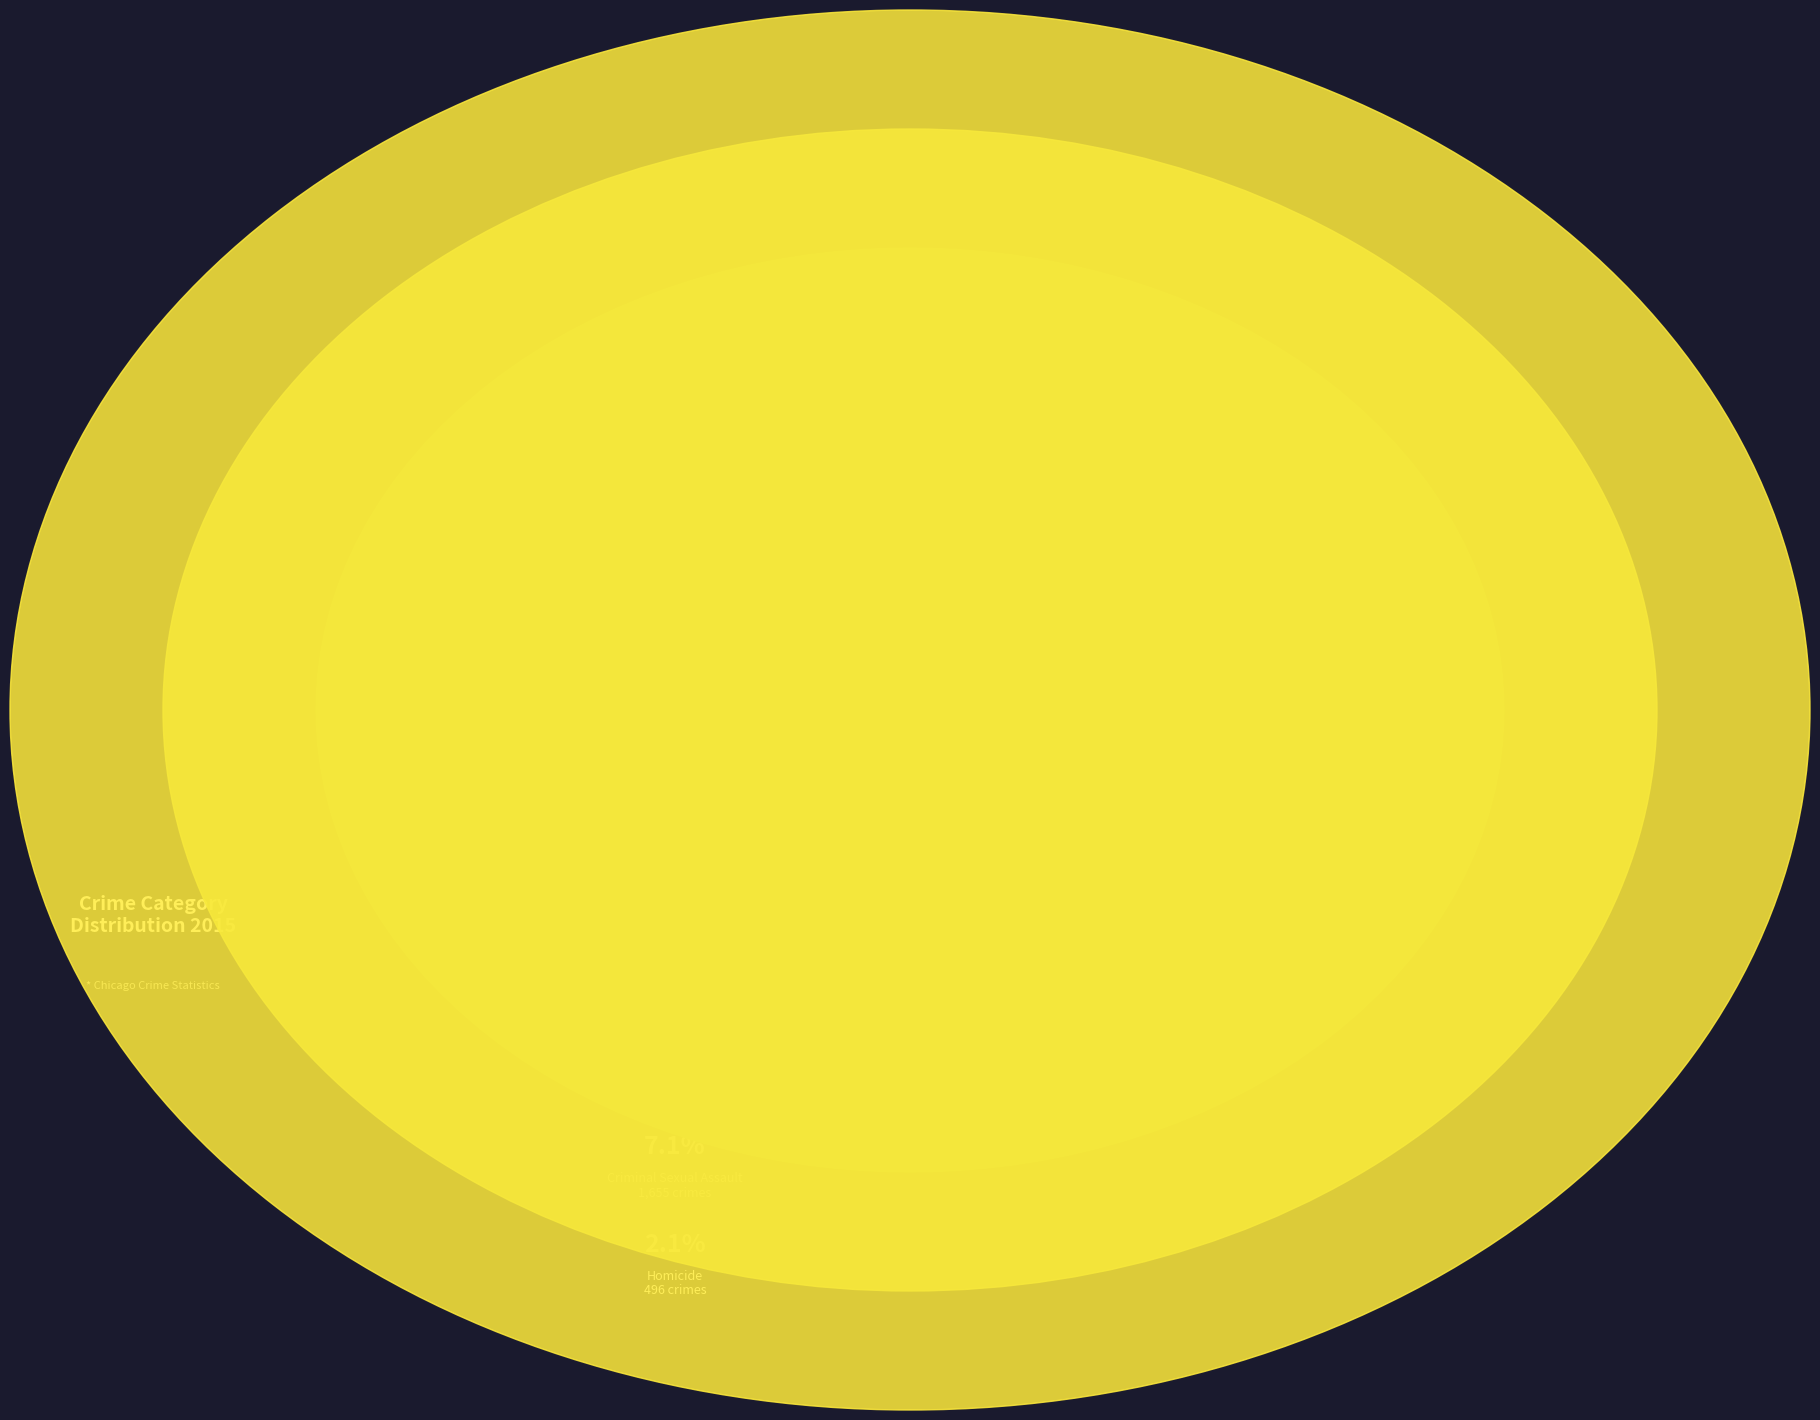

Is there a majority slice in this chart?

No